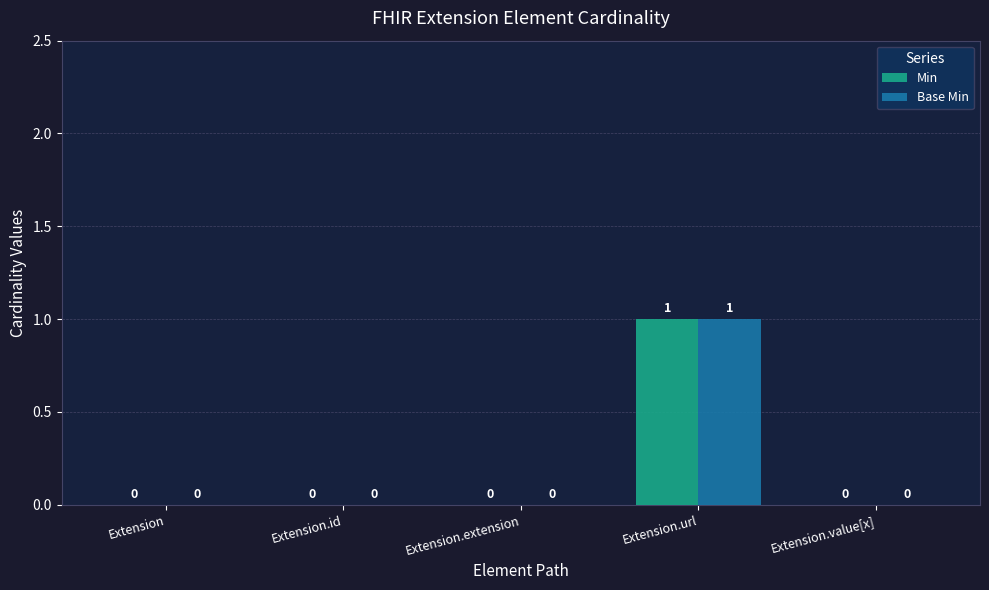

Which label corresponds to the largest value in the chart?

Extension.url